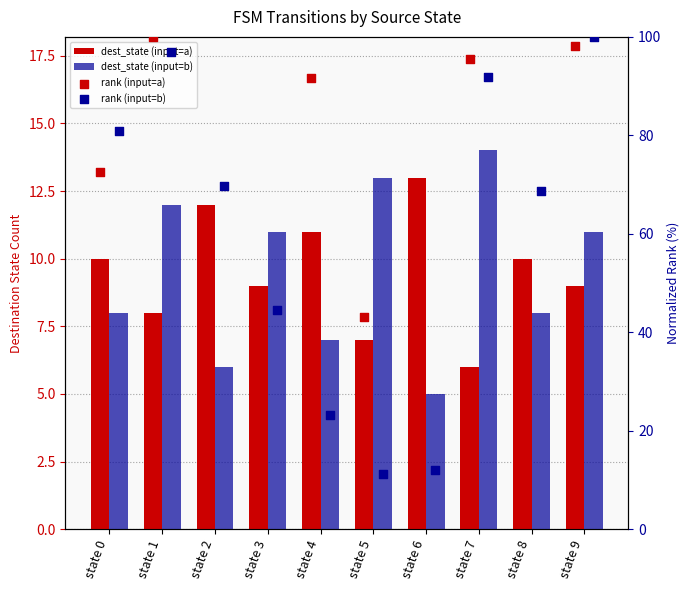

At how many categories does at least one series exceed 8?

10